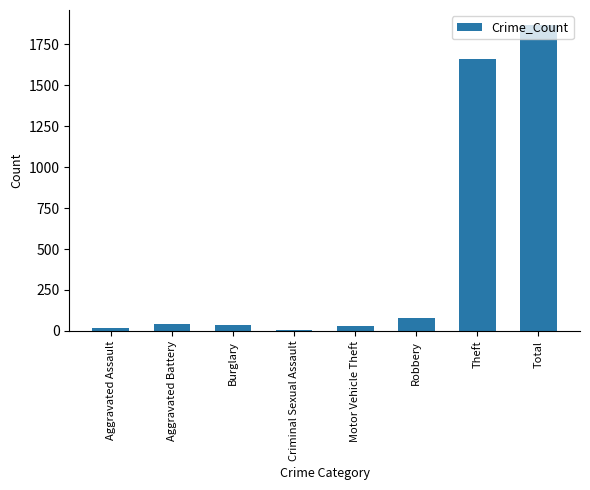

What is the sum of the values at Aggravated Battery and Robbery?

119